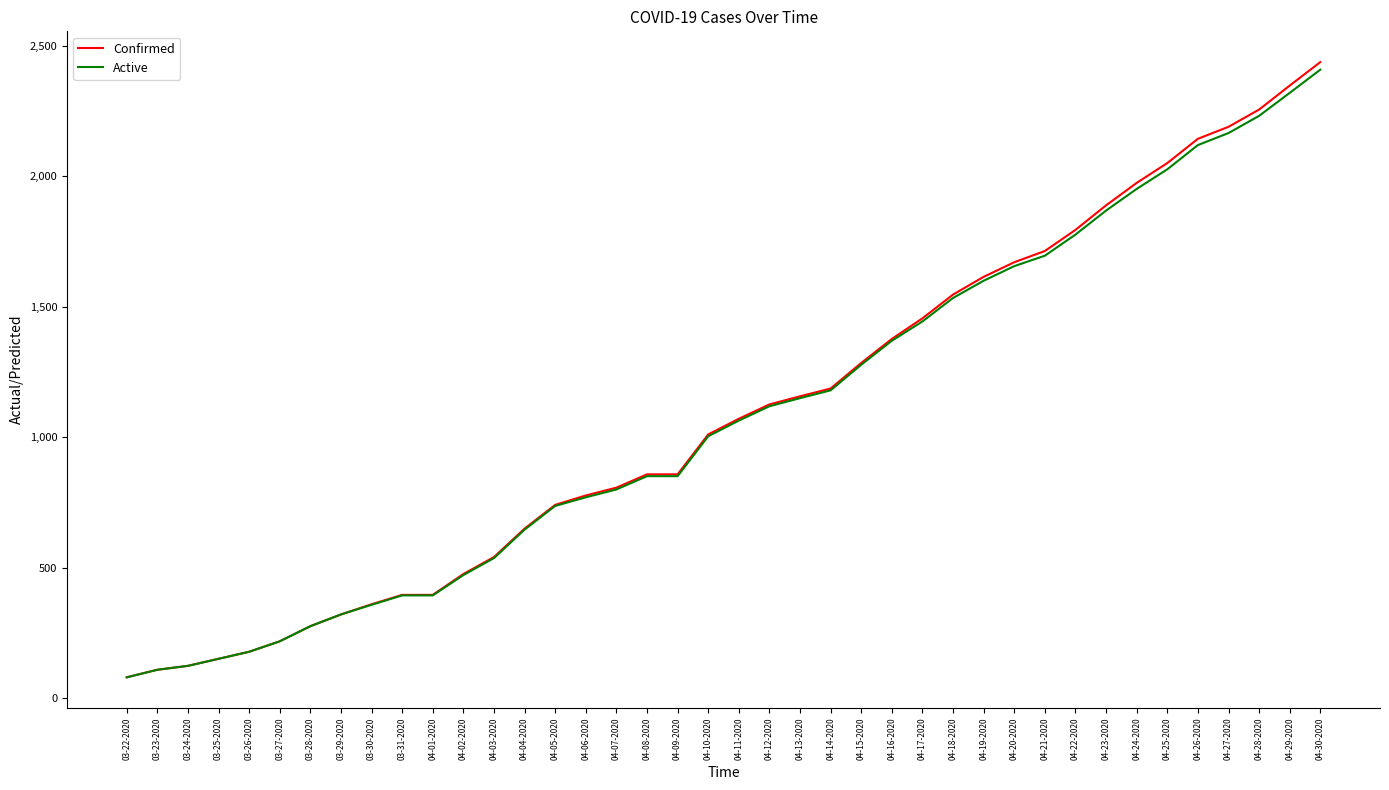

What is the approximate value of Active at 04-08-2020?

851